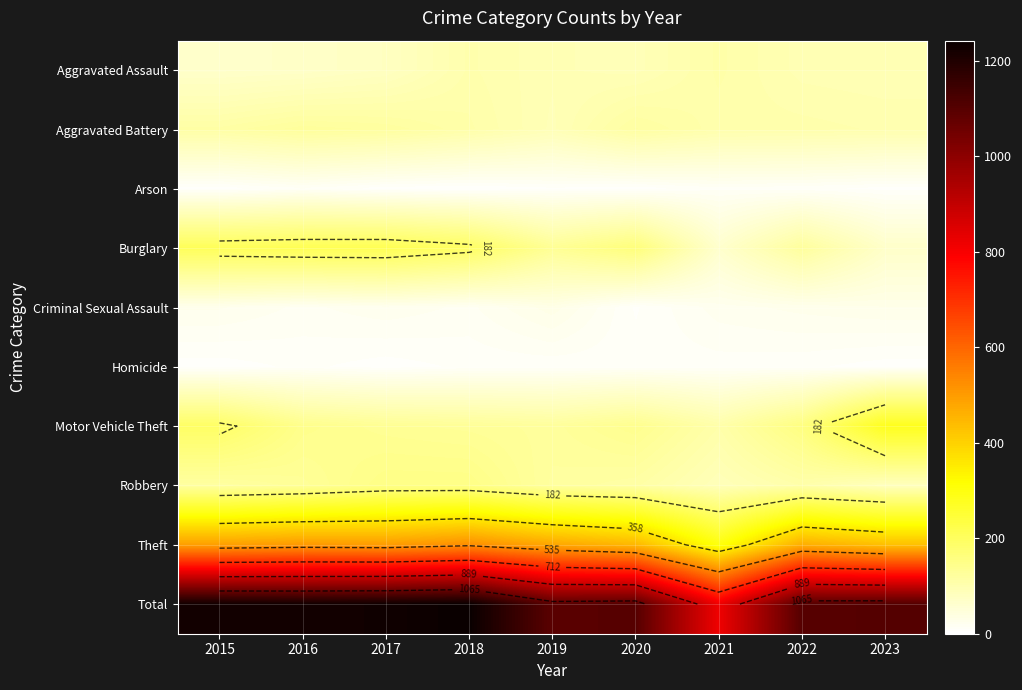

What is the smallest value displayed?

5